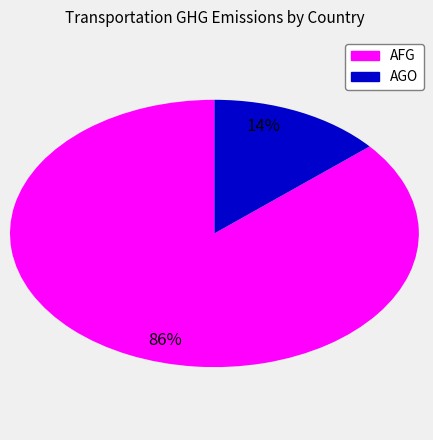

To the nearest percent, what is the average slice percentage?

50%